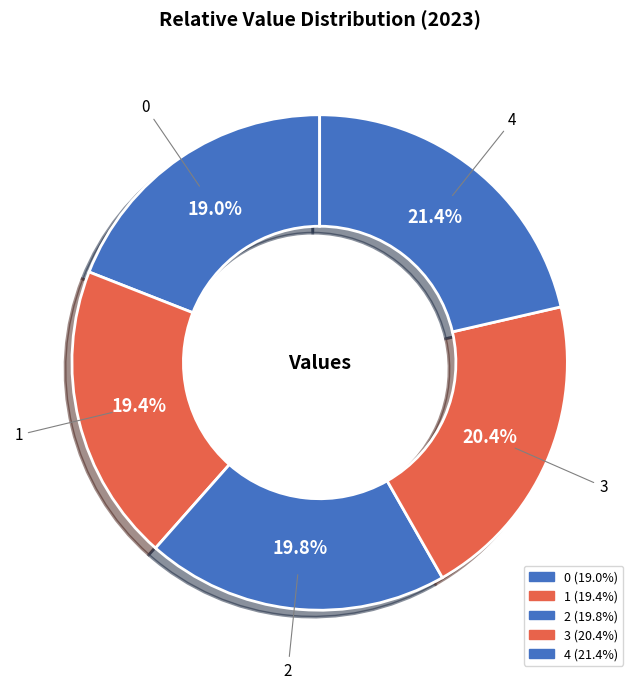

Count the number of slices in the pie.

5